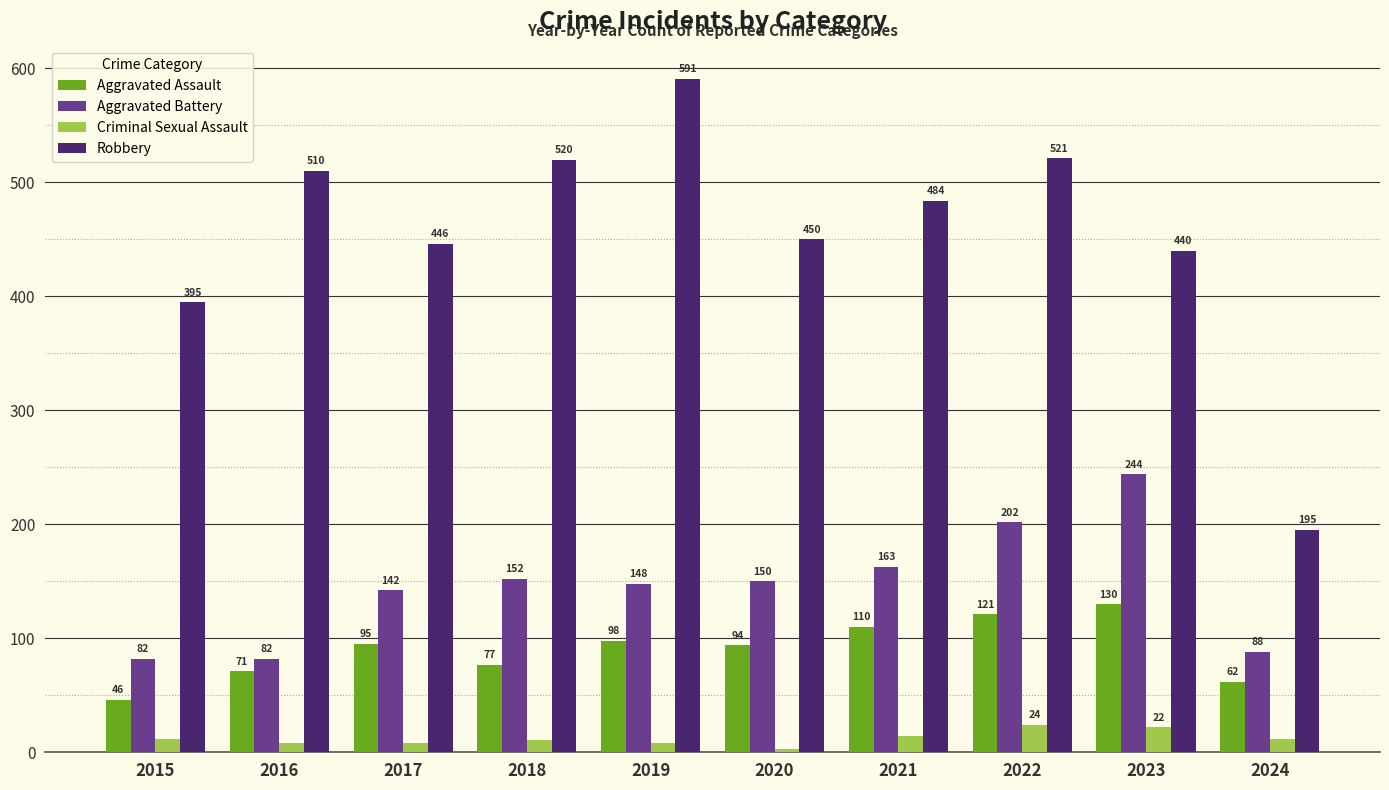

Reading left to right, extract all data points from this chart.

Aggravated Assault: 46	71	95	77	98	94	110	121	130	62
Aggravated Battery: 82	82	142	152	148	150	163	202	244	88
Criminal Sexual Assault: 12	8	8	11	8	3	14	24	22	12
Robbery: 395	510	446	520	591	450	484	521	440	195